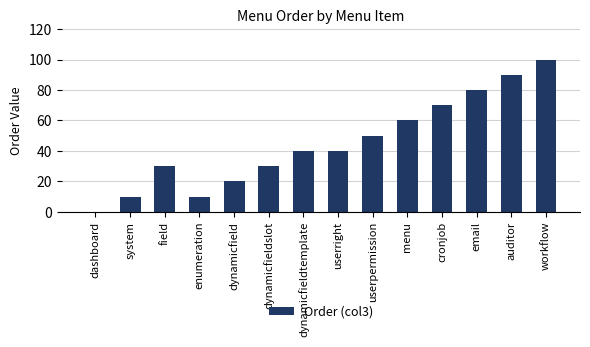

What is the sum of the values at enumeration and dynamicfieldslot?

40